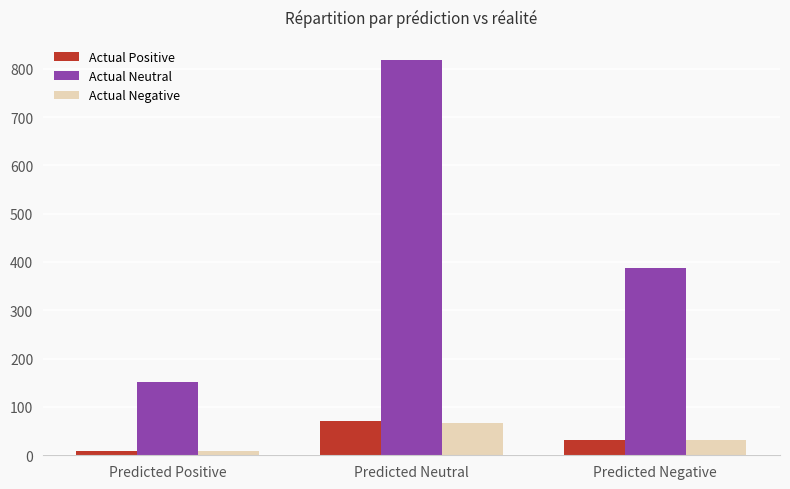

What is the maximum value shown in the chart?

819